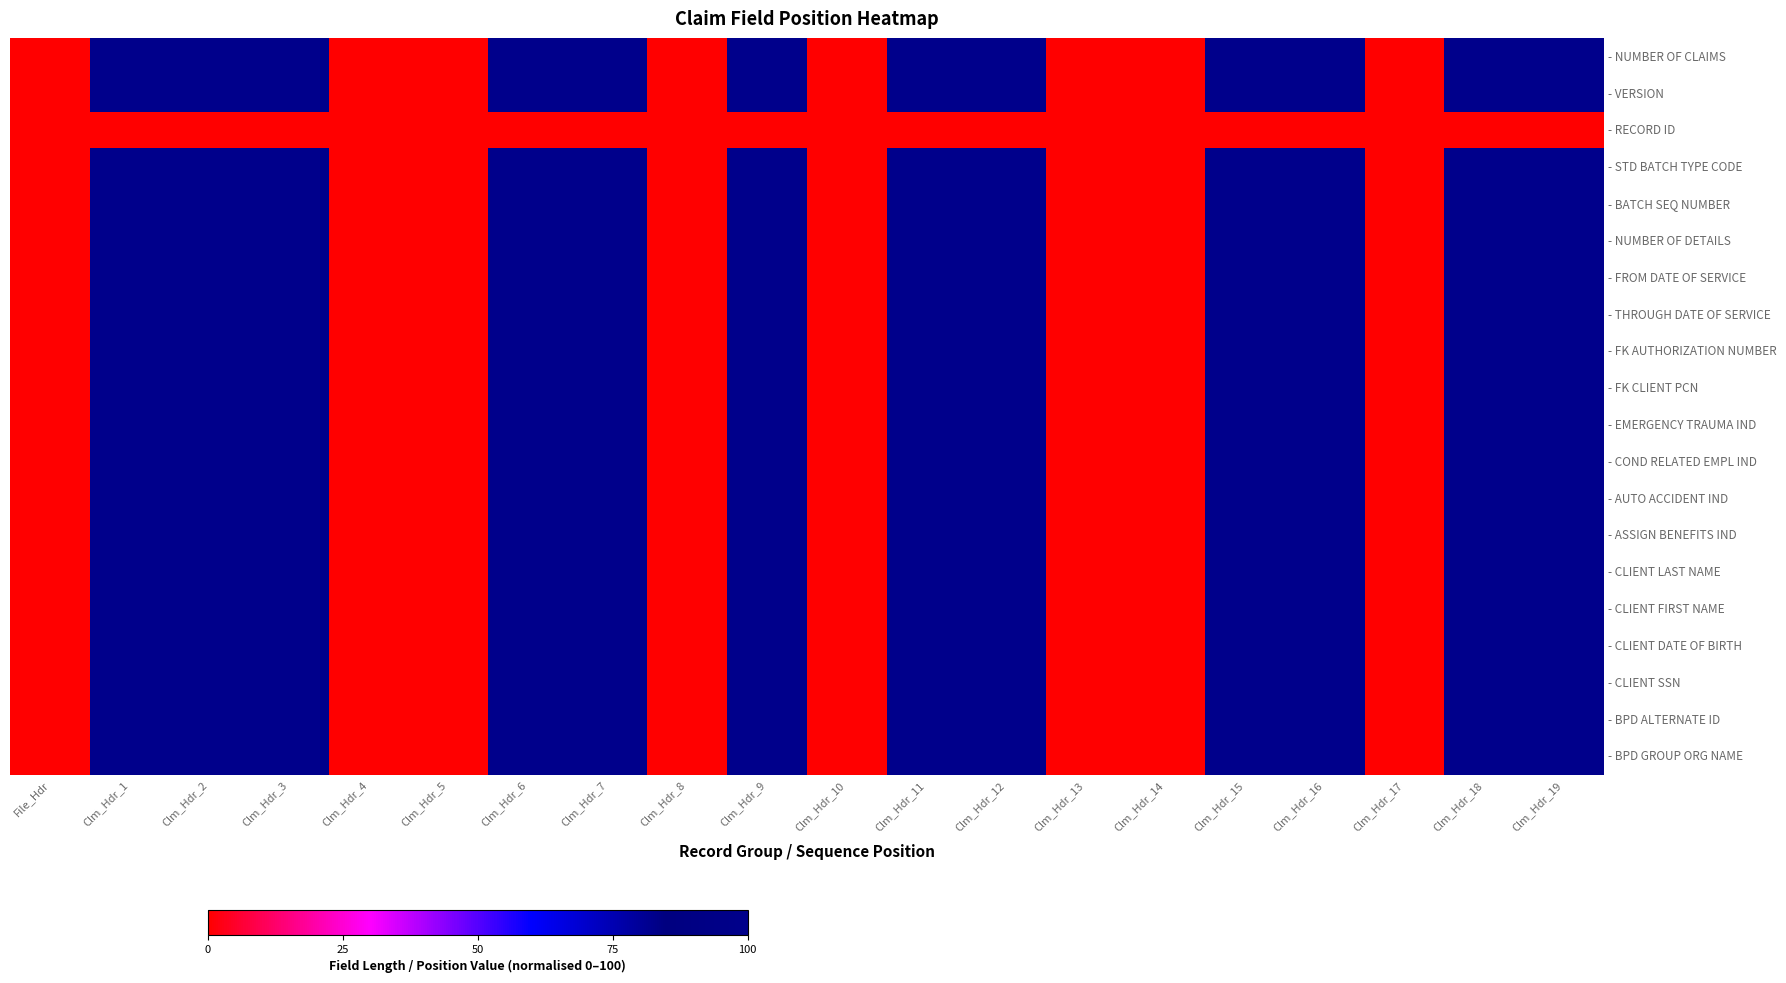

Between Clm_Hdr_10 and Clm_Hdr_16, which series saw the biggest shift?

- NUMBER OF CLAIMS